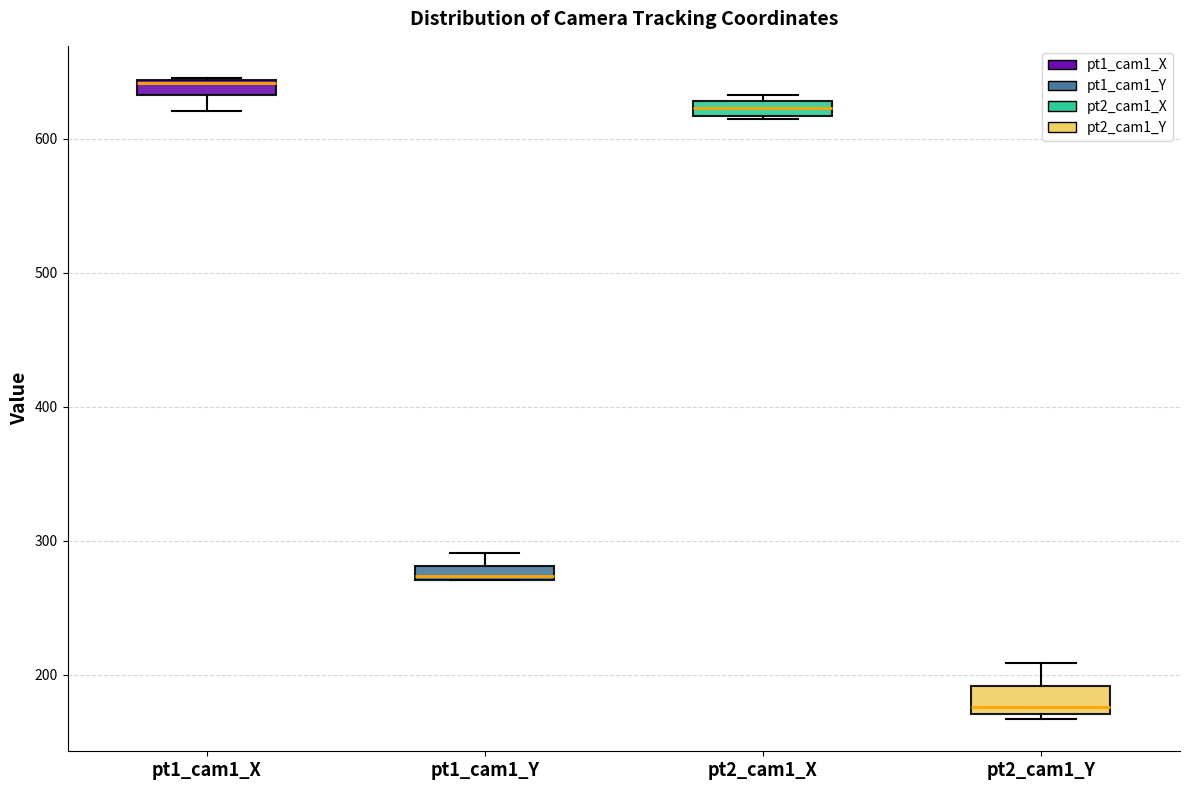

Where is the upper edge of the box for pt1_cam1_Y on the y-axis? The values are not printed on the chart, so give them approximately, as read against the axis.

280